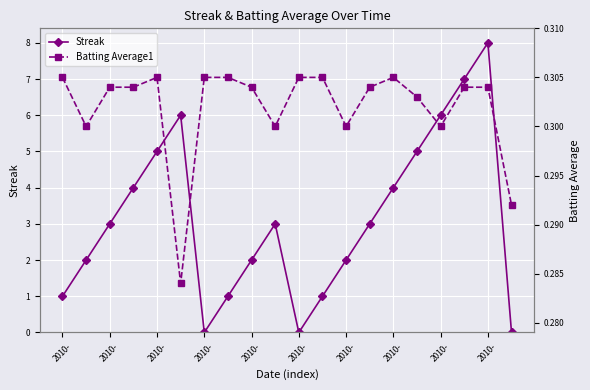

What is the difference between the highest and lowest values at 2010-?

0.7